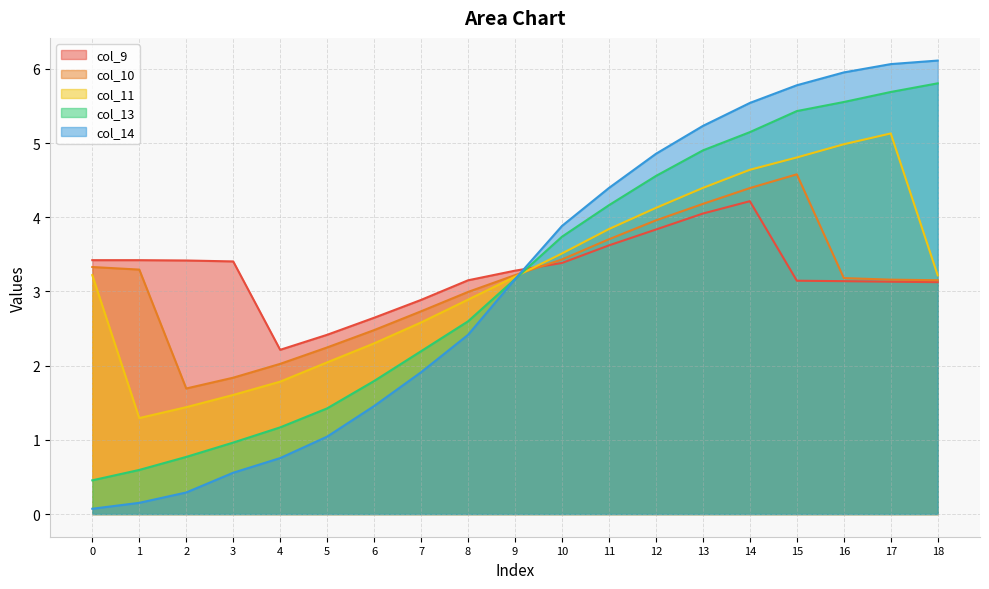

True or false: col_11 and col_14 intersect in this chart.

True